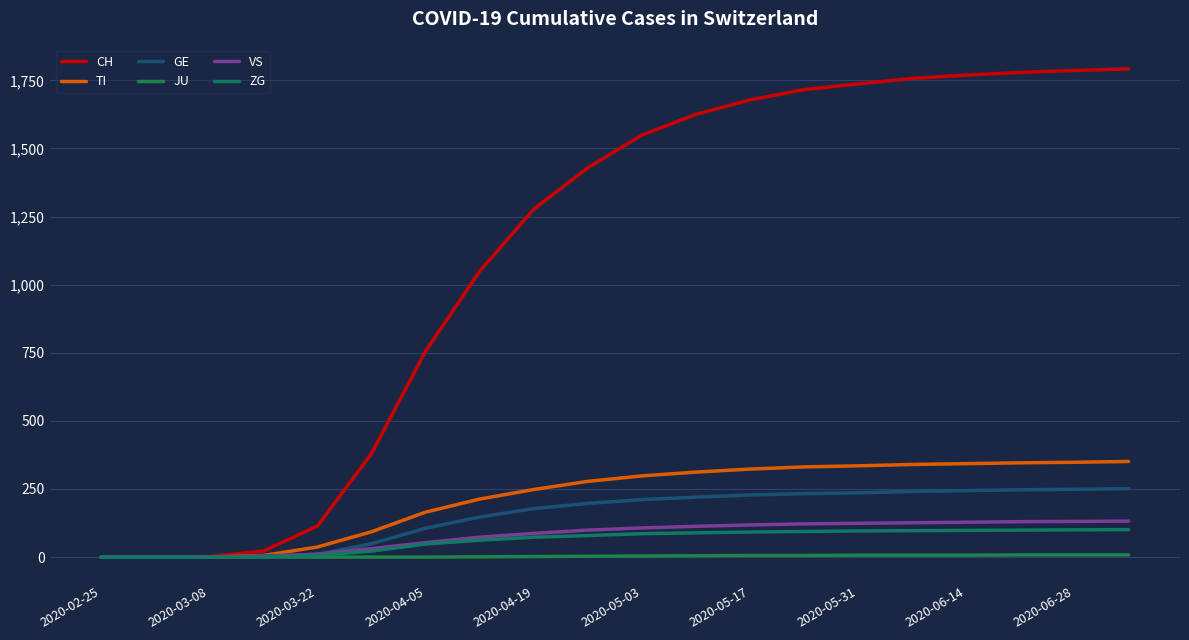

How many lines are shown in the chart?

6